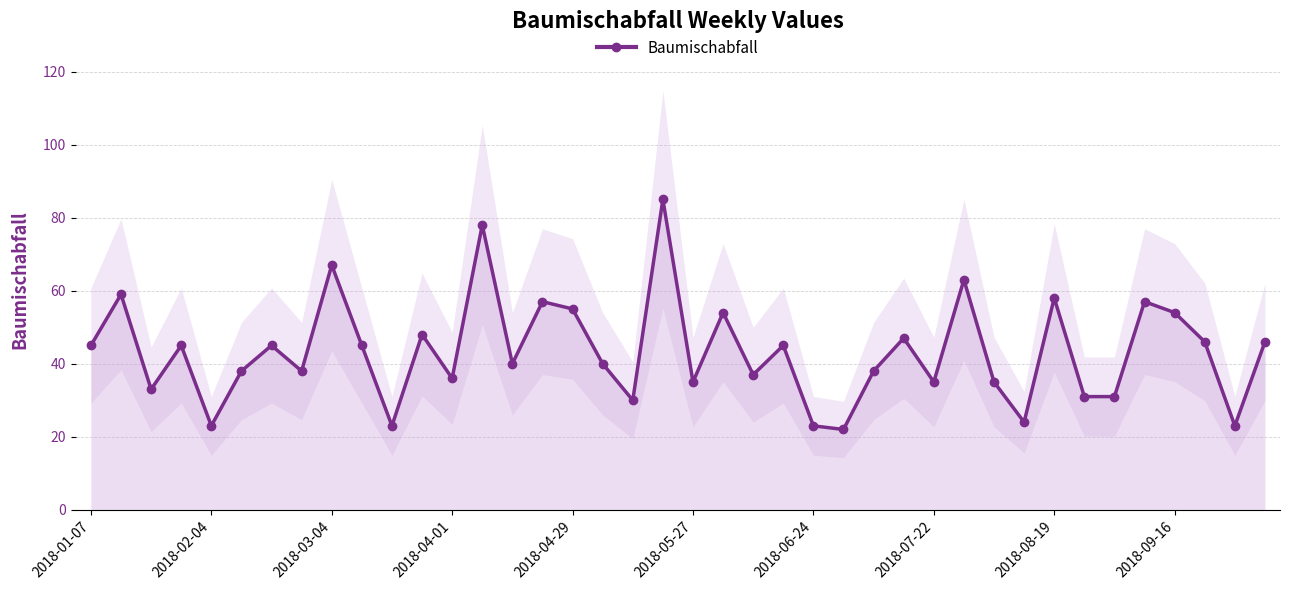

What is the difference between the values at 38 and 21?

31